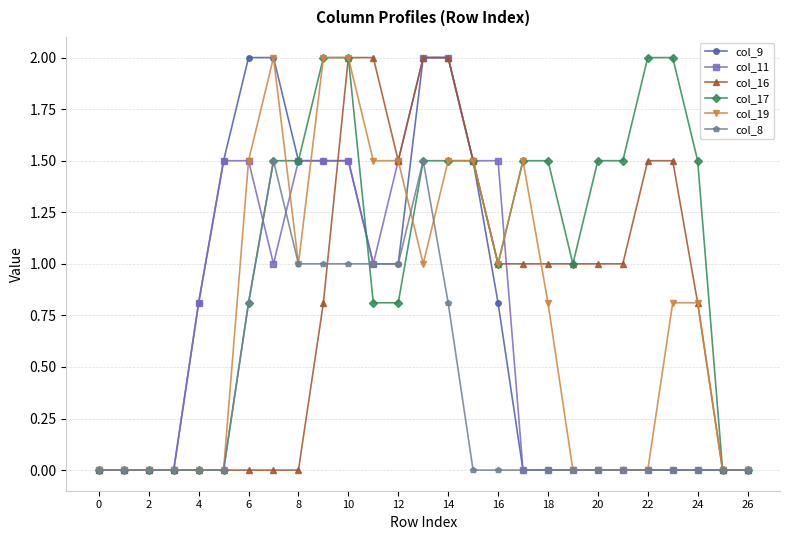

What is the maximum value shown in the chart?

2.0